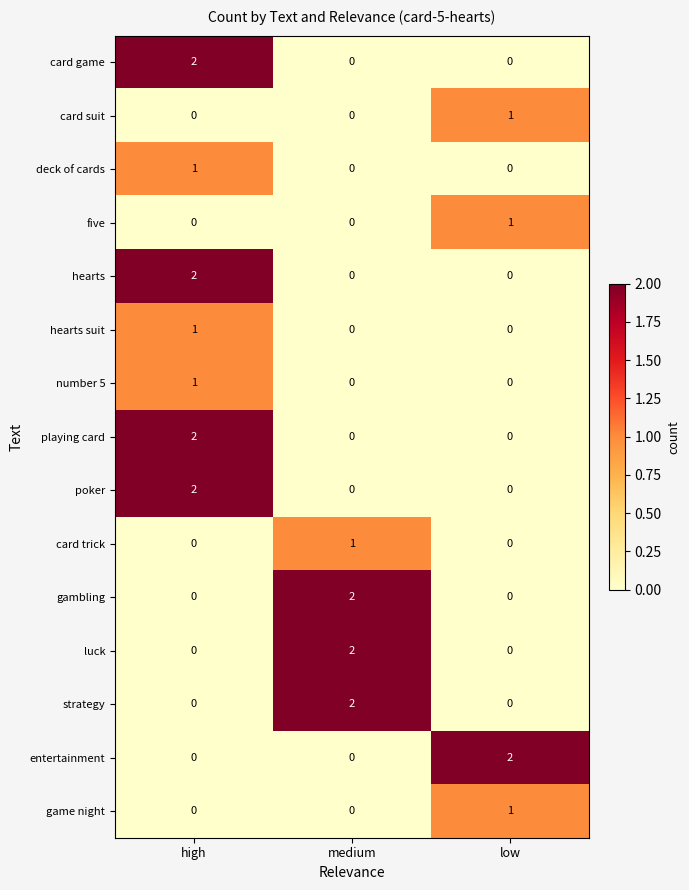

At which label does strategy reach its peak?

medium